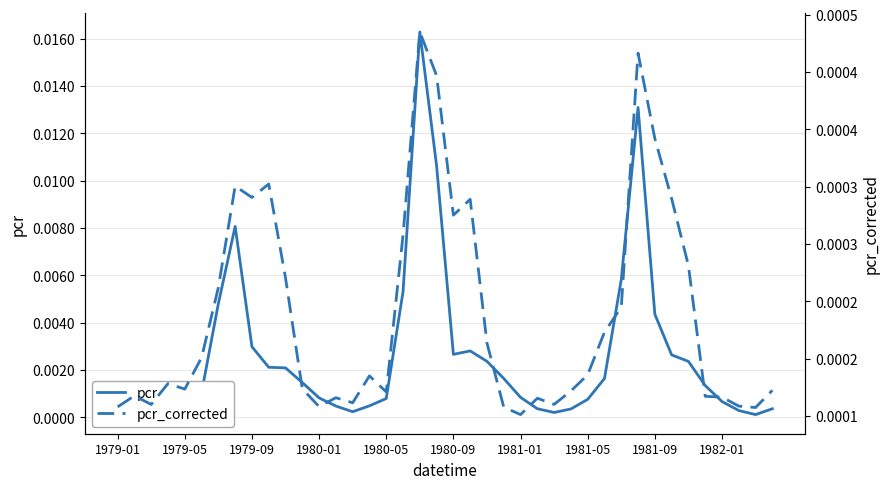

True or false: pcr has a value of 0.0 at 1979-09.

False